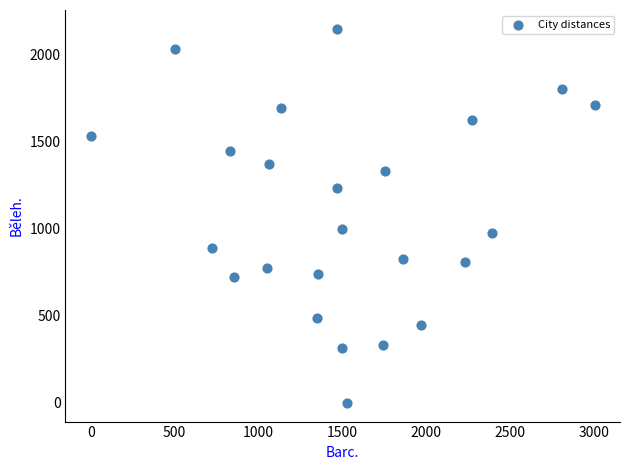

What is the range of X values (max minus min)?

3006